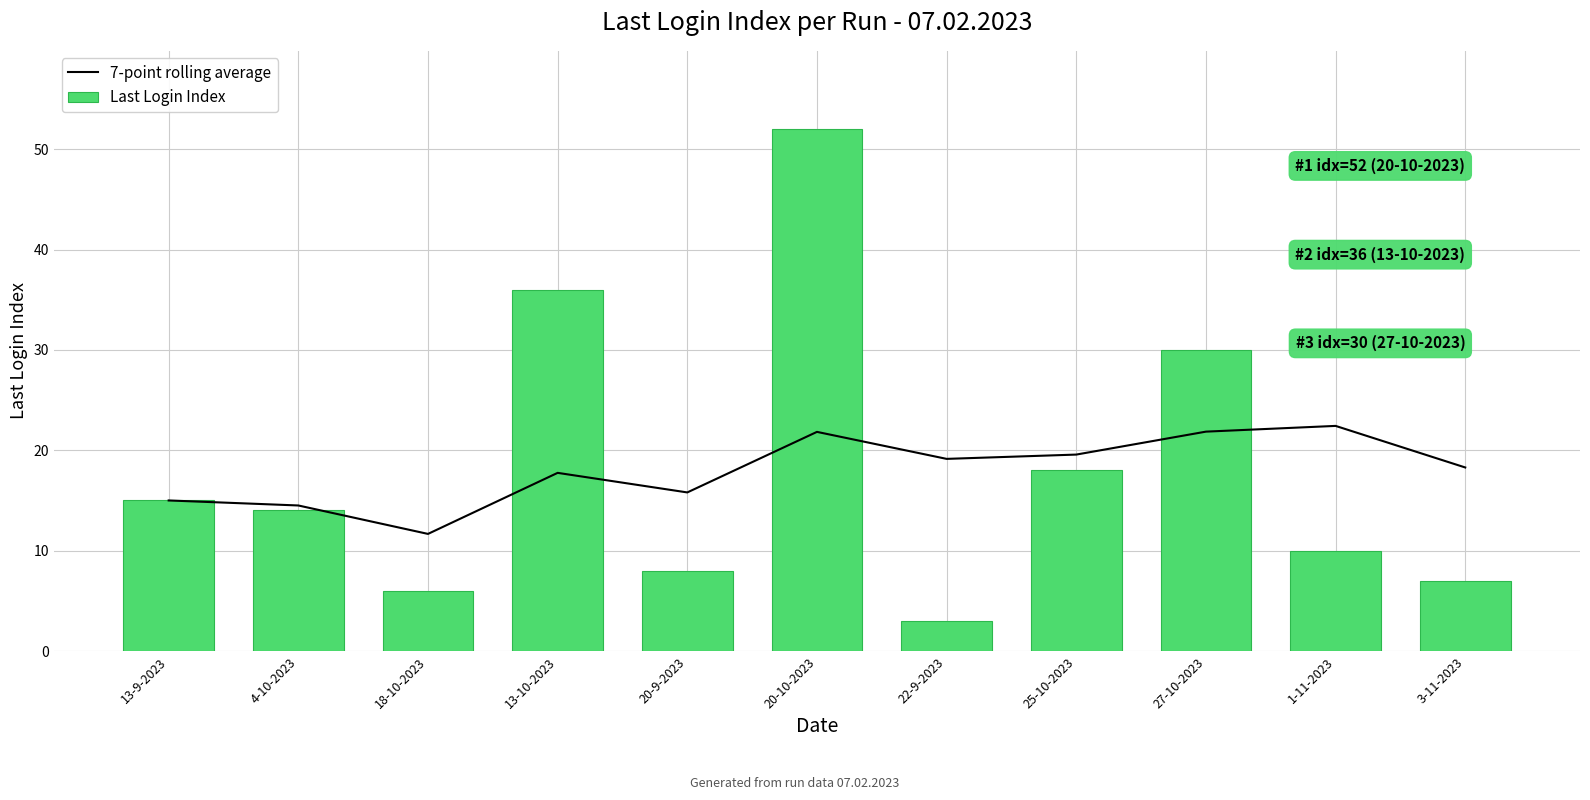

Which series has the largest range (max minus min)?

Last Login Index